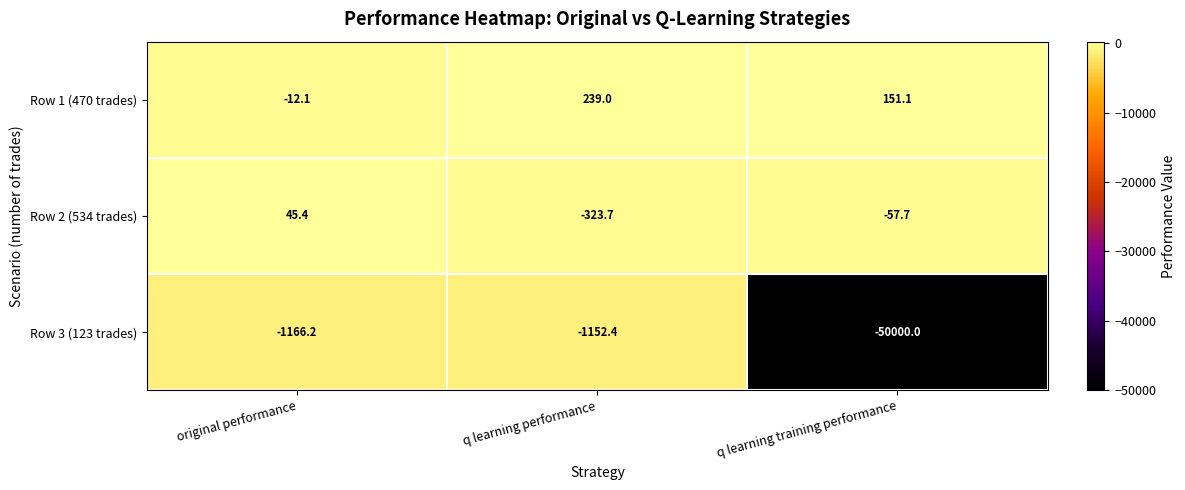

How many distinct data groups are displayed?

3